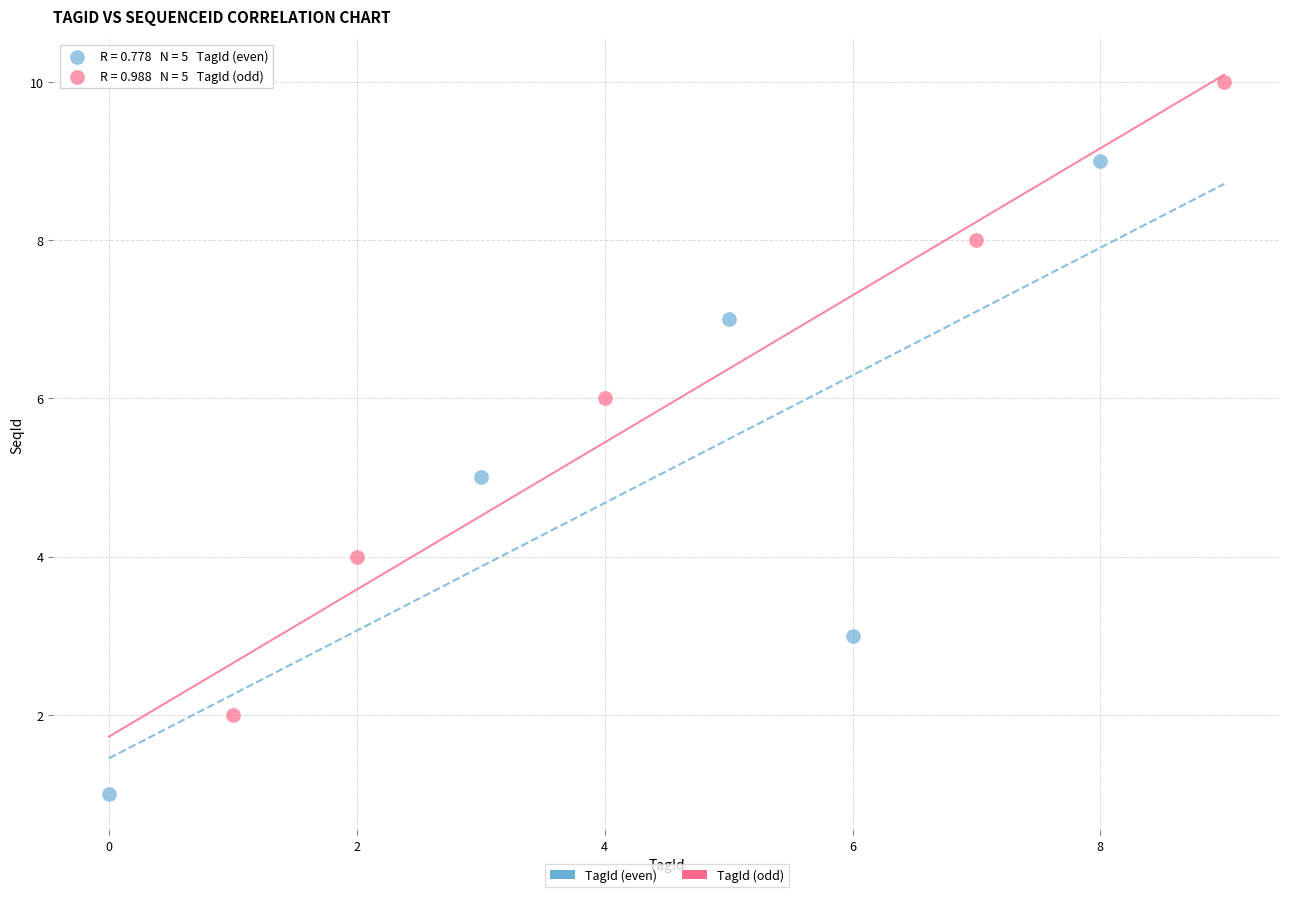

What are all the series names shown in the legend?

TagId (even), TagId (odd)